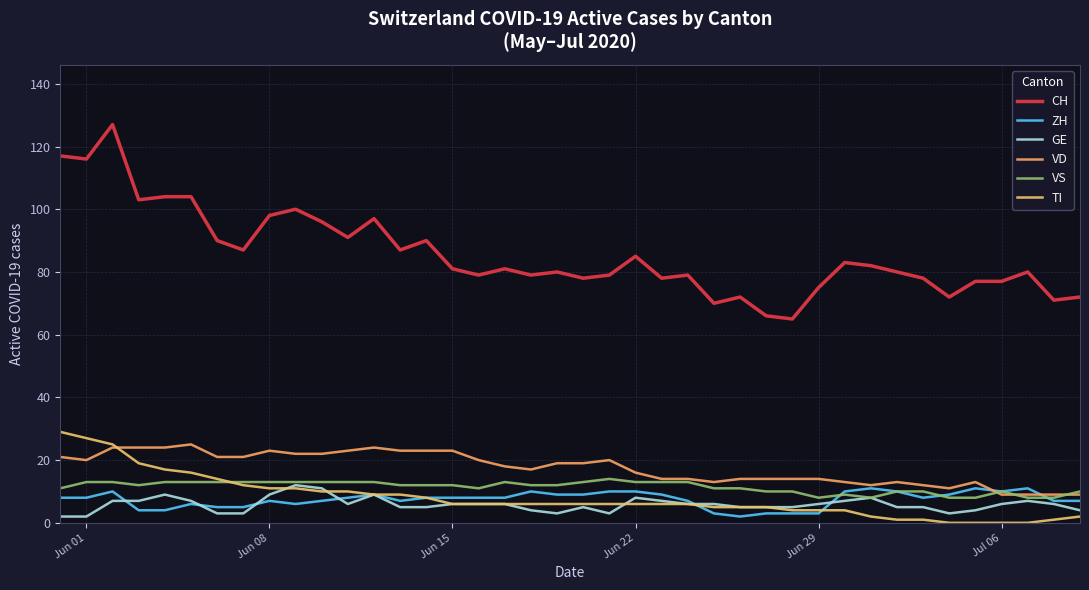

What are all the series names shown in the legend?

CH, ZH, GE, VD, VS, TI